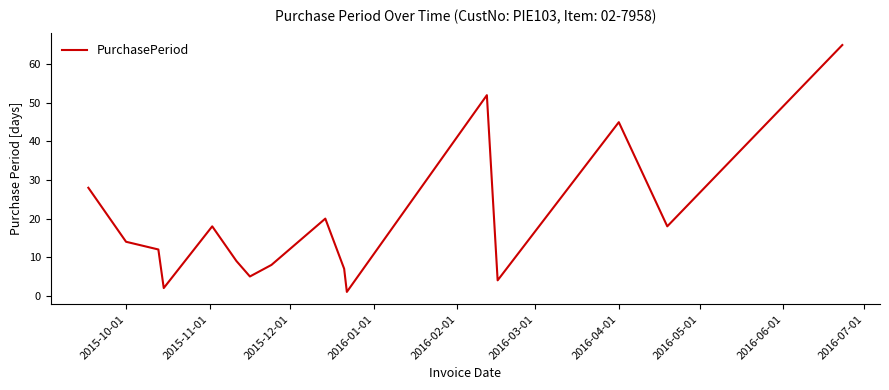

What is the maximum value shown in the chart?

65